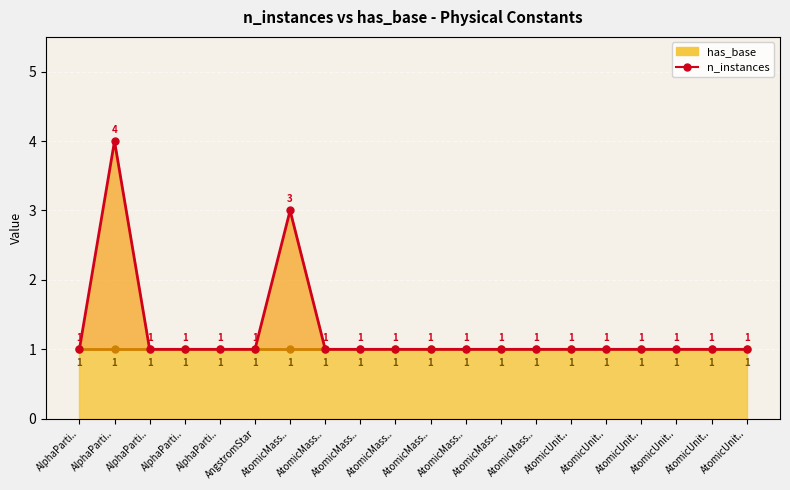

Which category has the lowest value across all series?

AlphaParti..